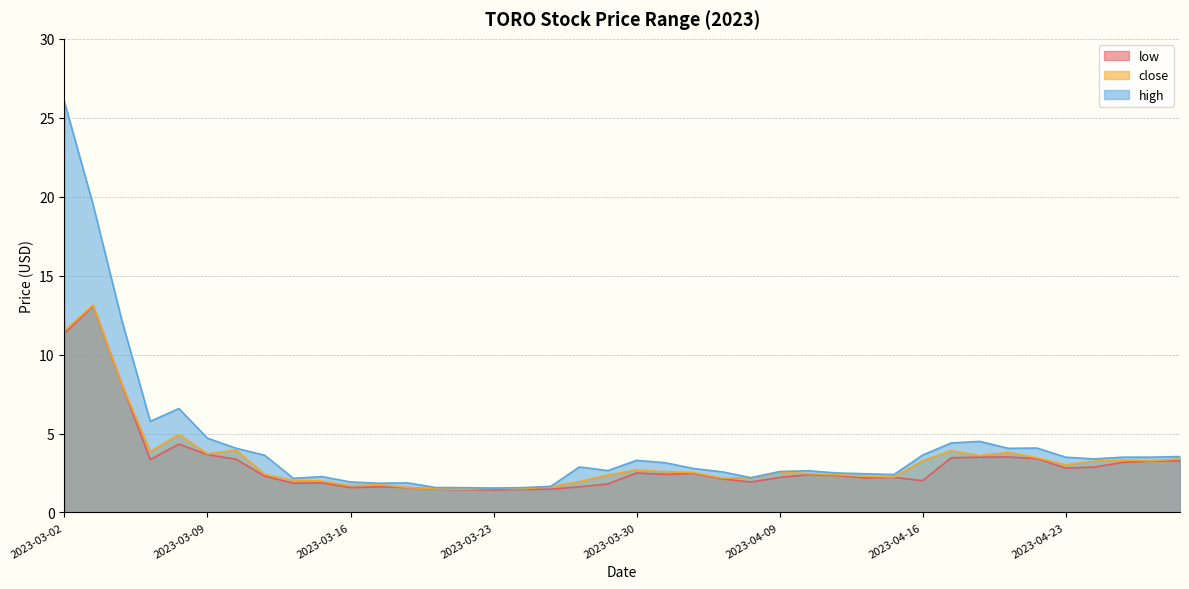

True or false: high and close intersect in this chart.

False